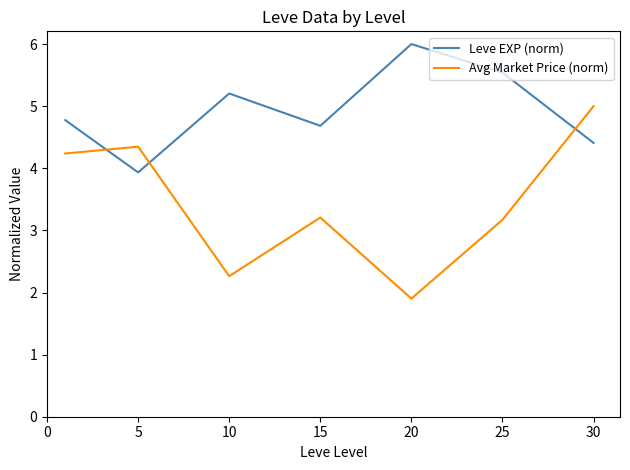

Which series has the largest range (max minus min)?

Avg Market Price (norm)